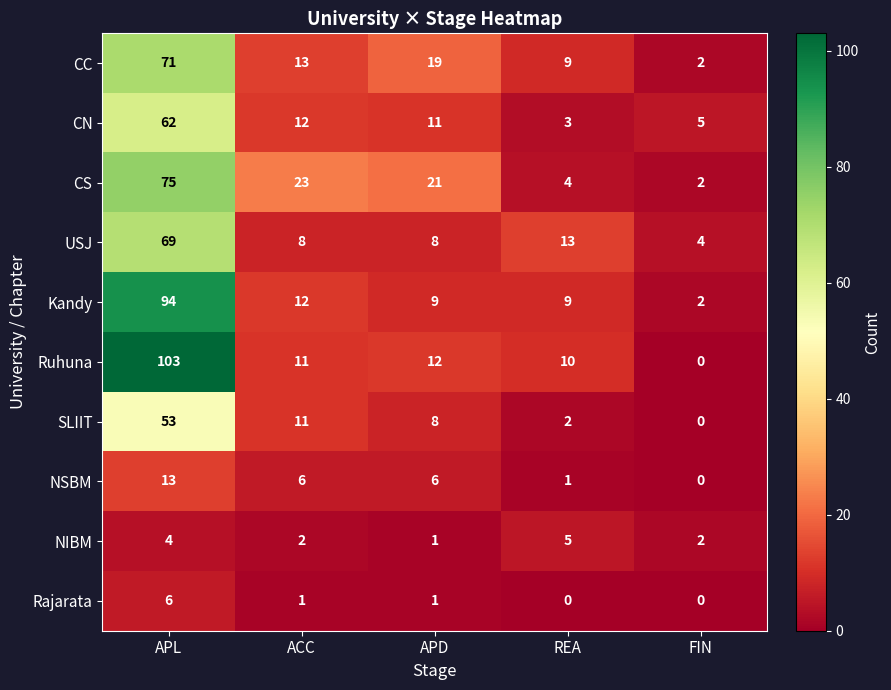

Which series has the largest range (max minus min)?

Ruhuna